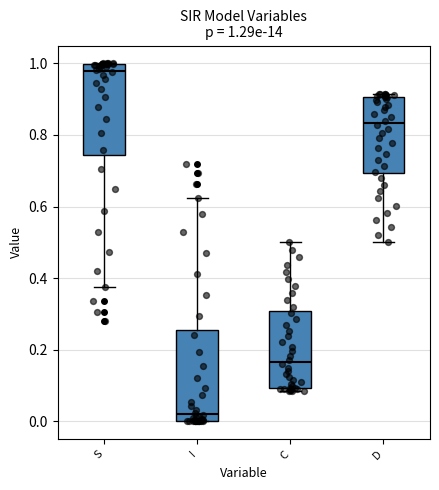

Which box has the lowest median line?

I